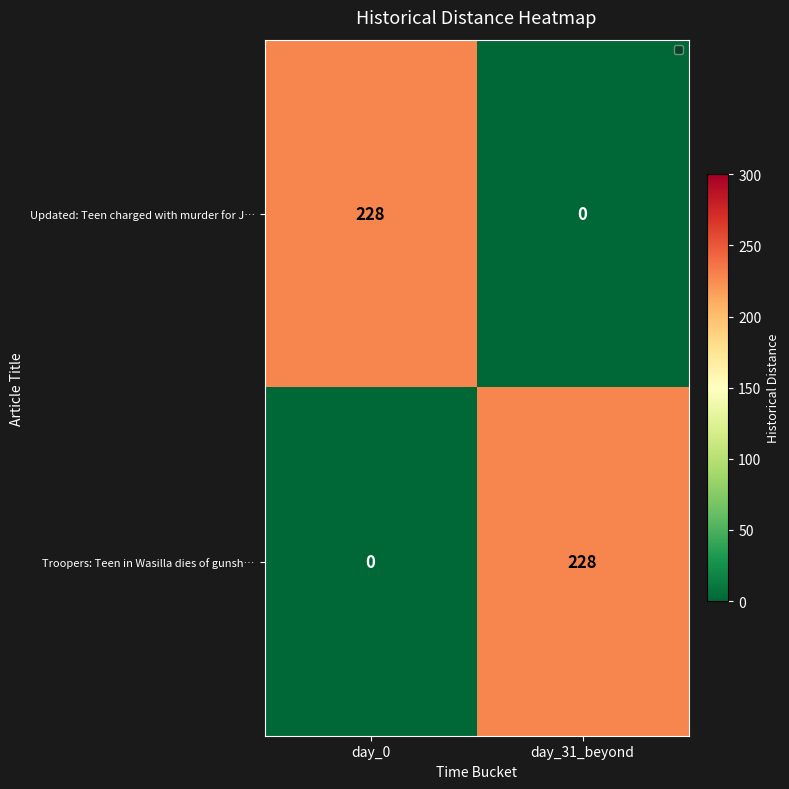

What is the average value of the Troopers: Teen in Wasilla dies of gunsh… series?

114